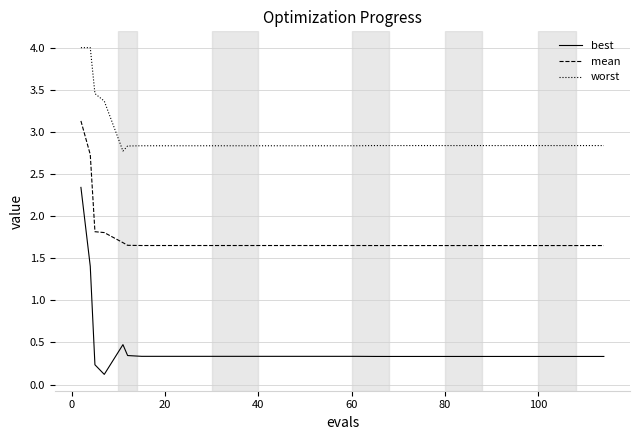

What is the lowest value of the worst series?

2.8